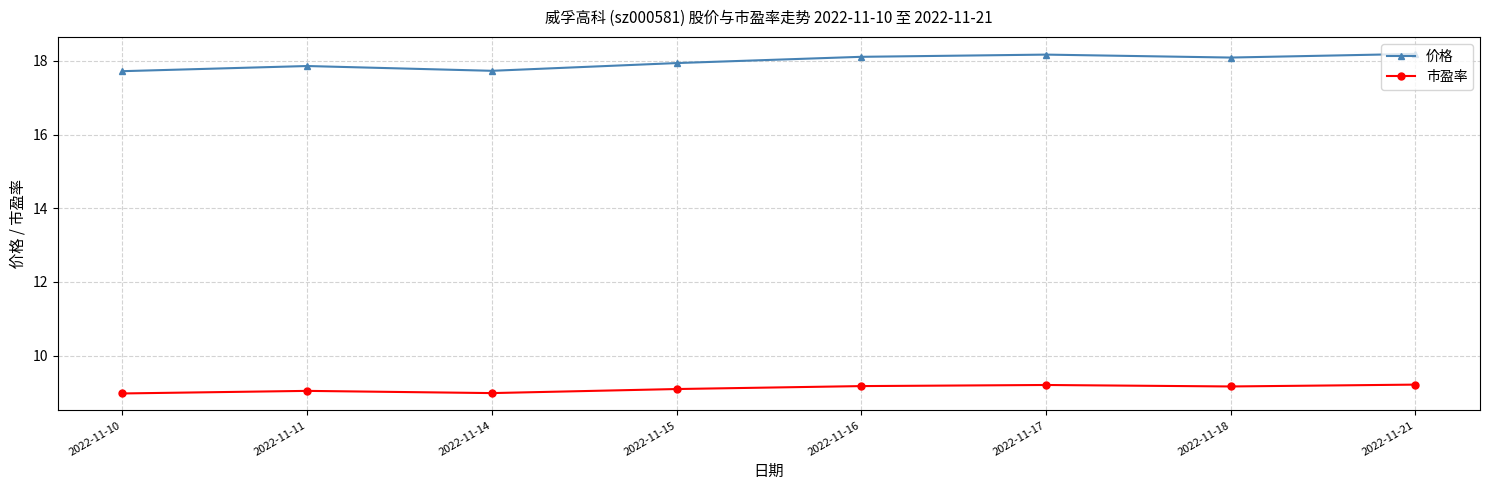

Which series has the largest total across all categories?

价格